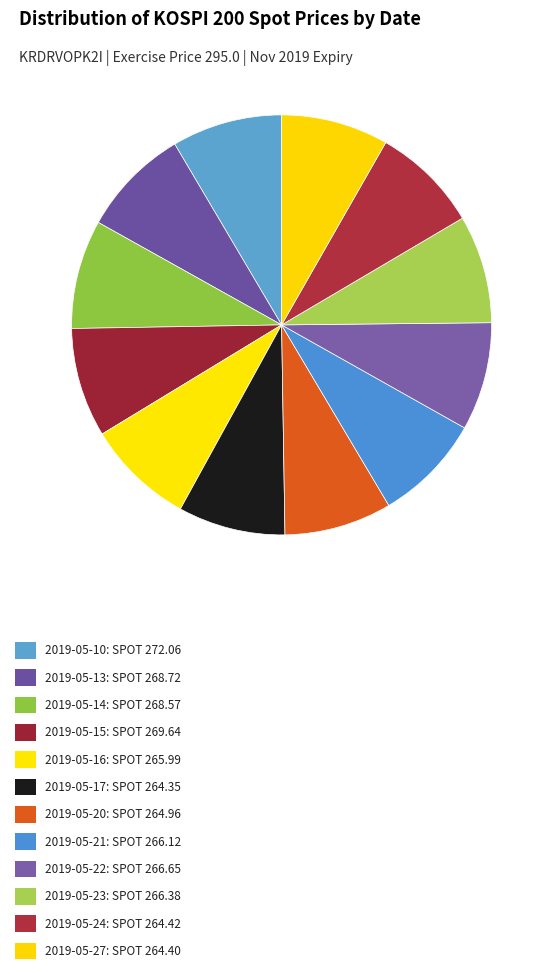

How many slices are in this pie chart?

12